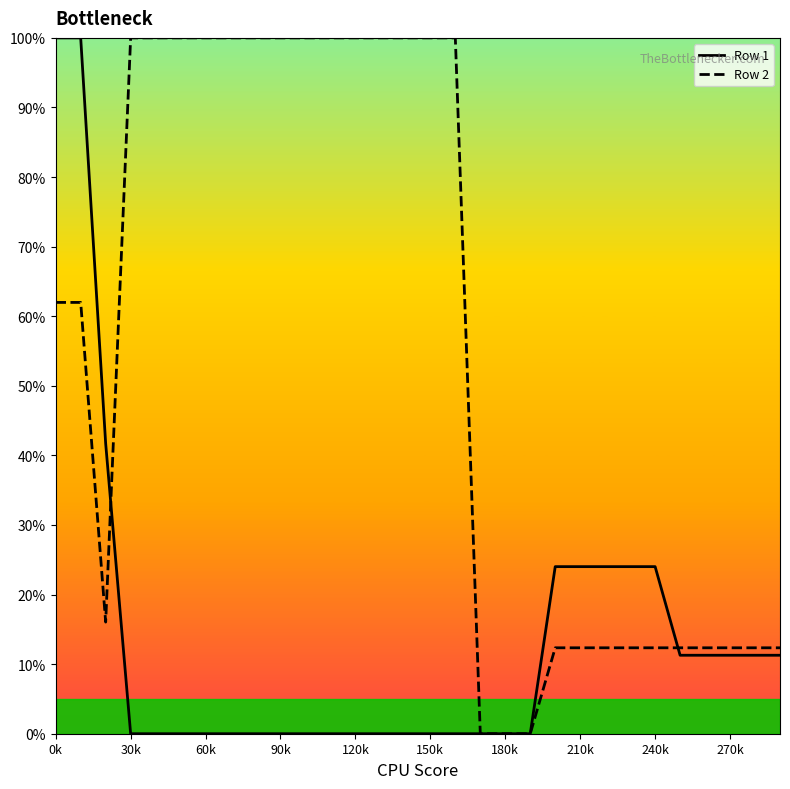

Which label corresponds to the largest value in the chart?

0k